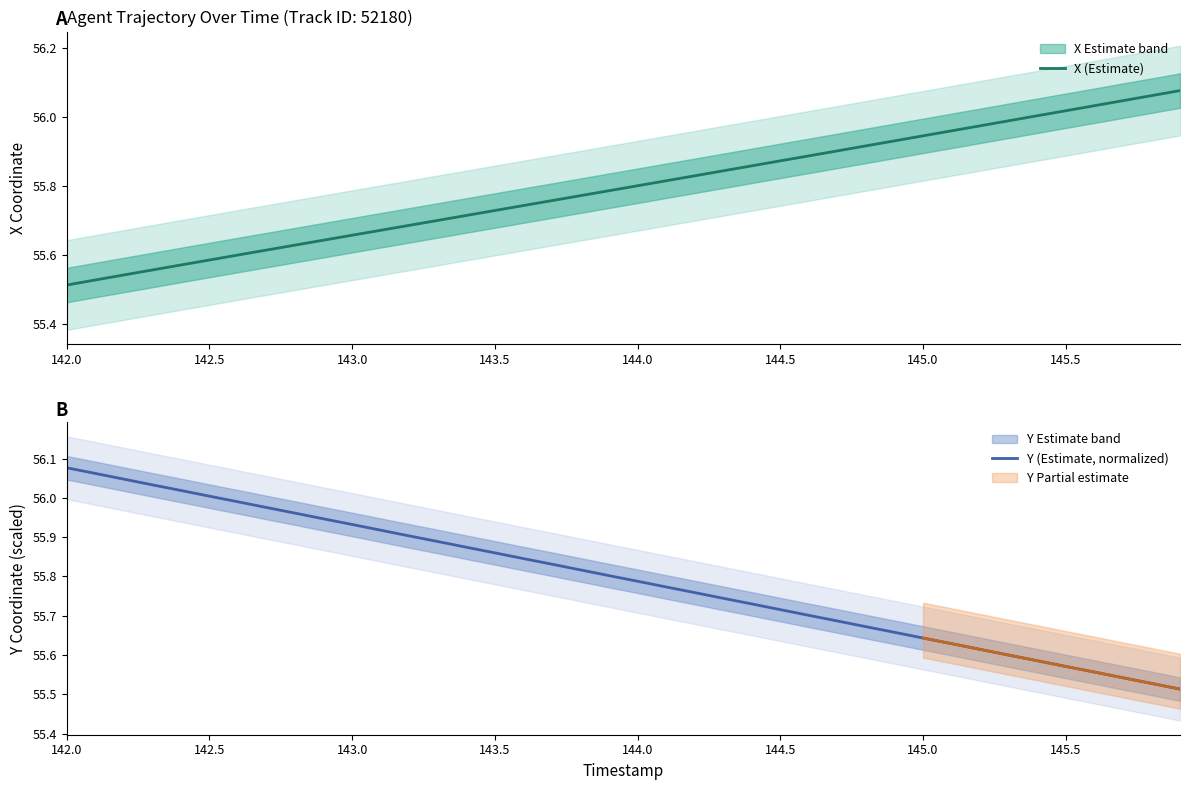

Which series has the largest range (max minus min)?

X (Estimate)